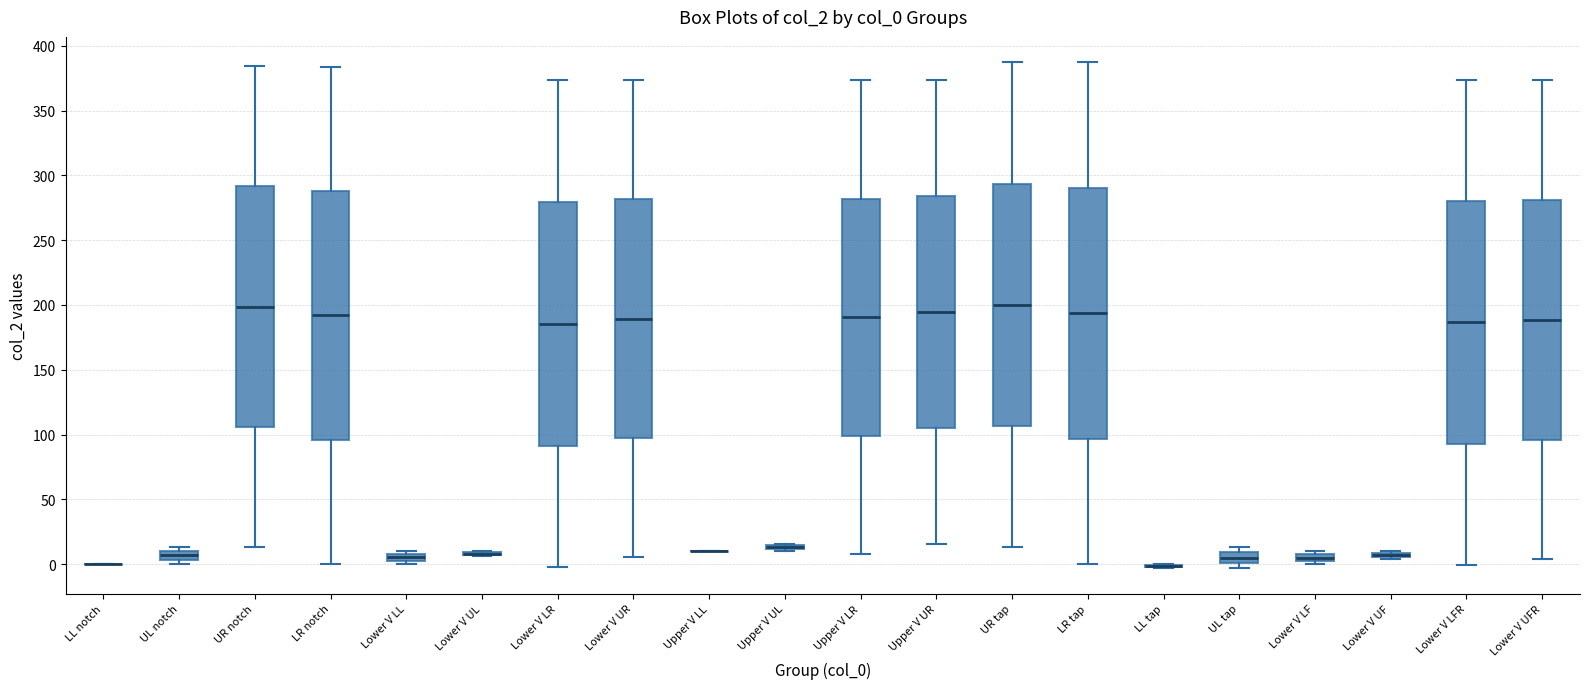

Where does the lower whisker of the box for Lower V UR end on the y-axis? The values are not printed on the chart, so give them approximately, as read against the axis.

5